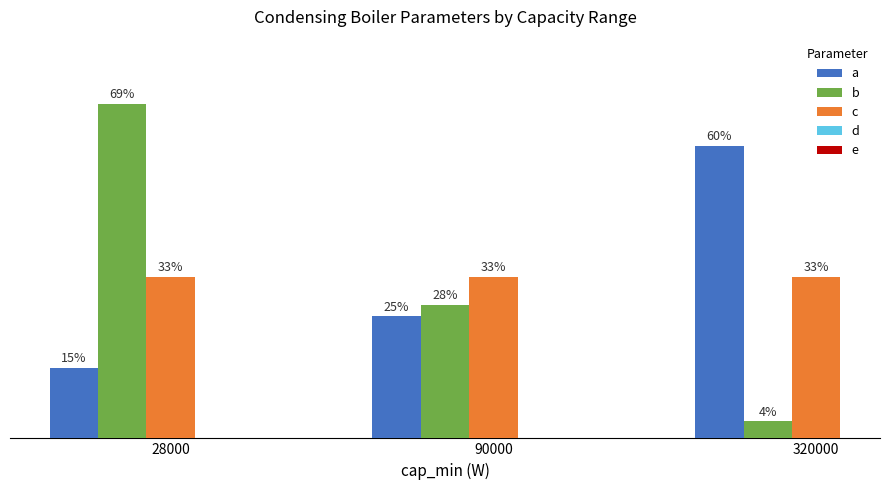

Are the bars grouped side by side (vs. stacked)?

Yes